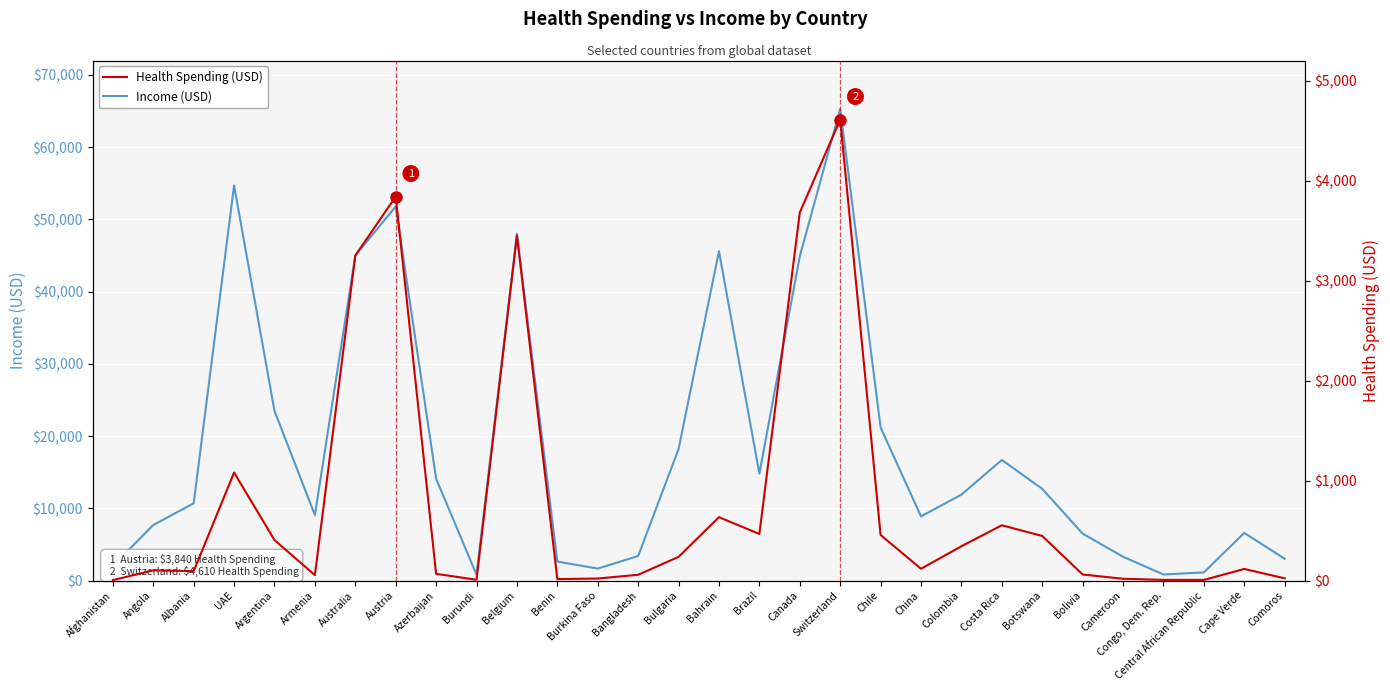

True or false: Health Spending (USD) and Income (USD) intersect in this chart.

False